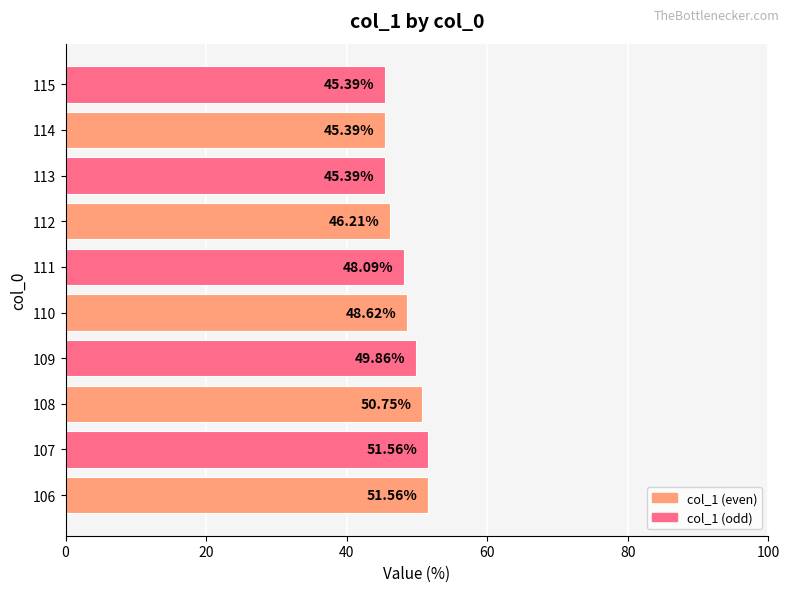

What is the difference between the values at 107 and 110?

2.9